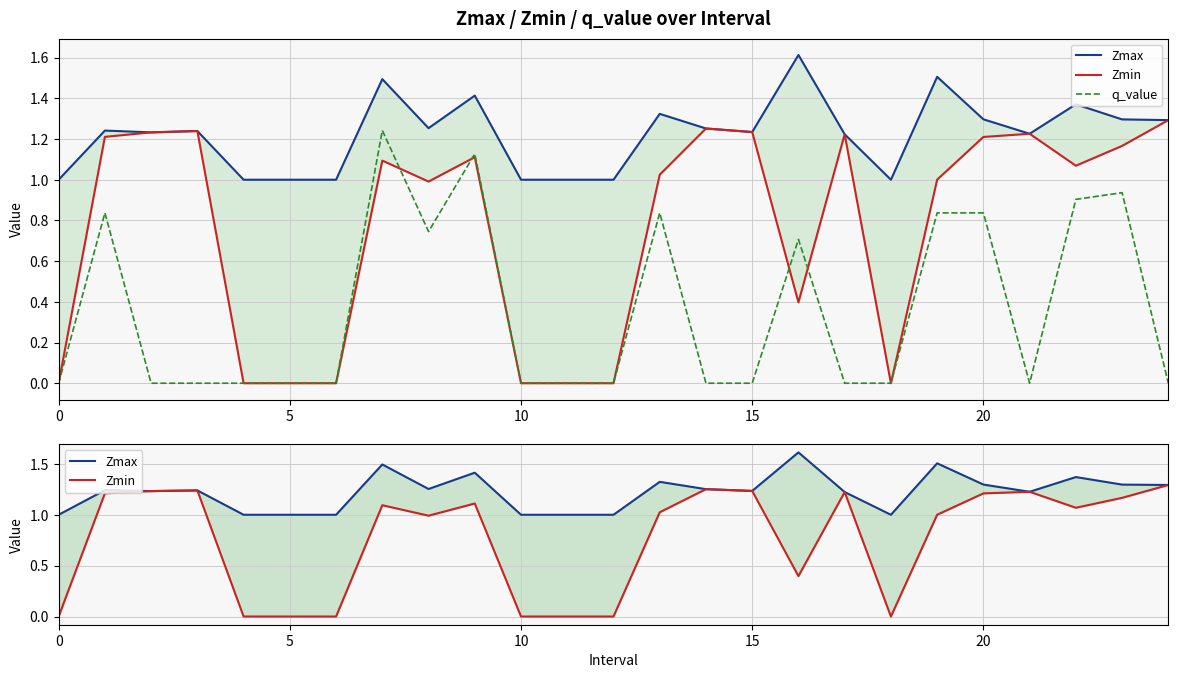

True or false: q_value and Zmax intersect in this chart.

False